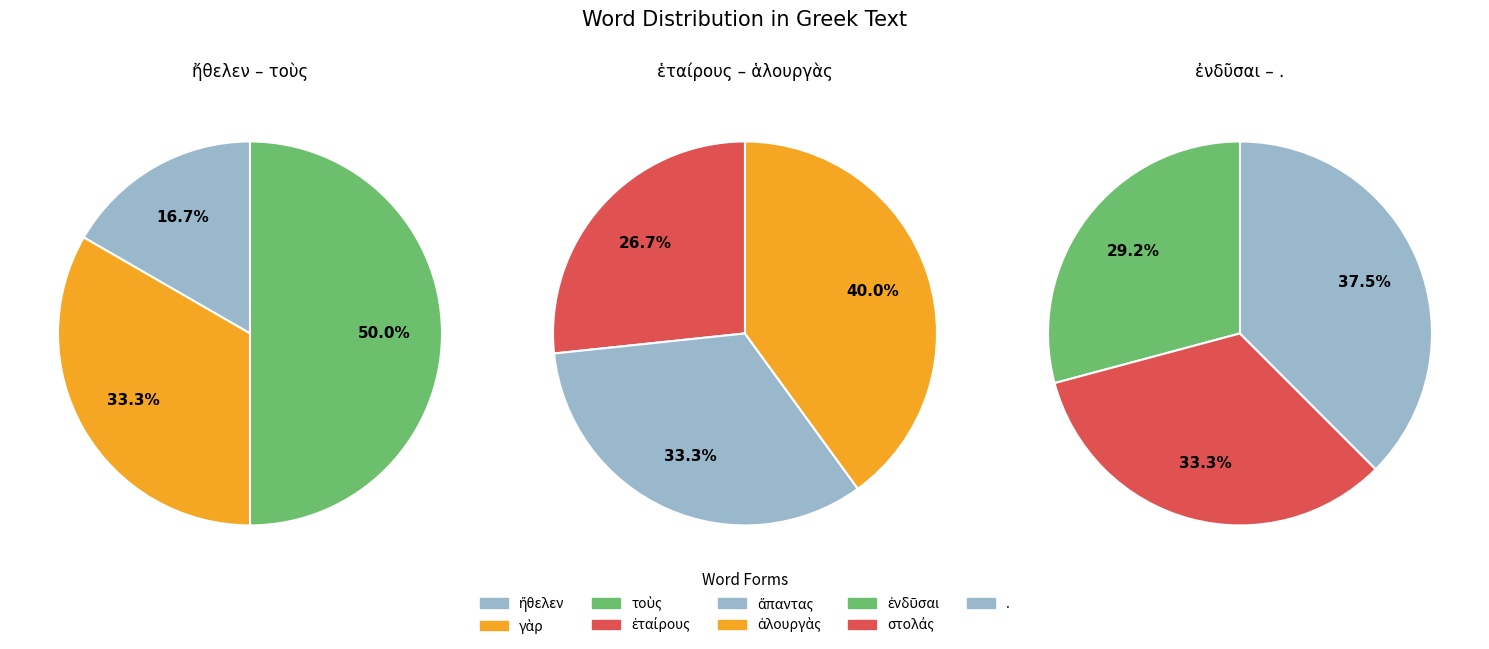

How many slices are in this pie chart?

9